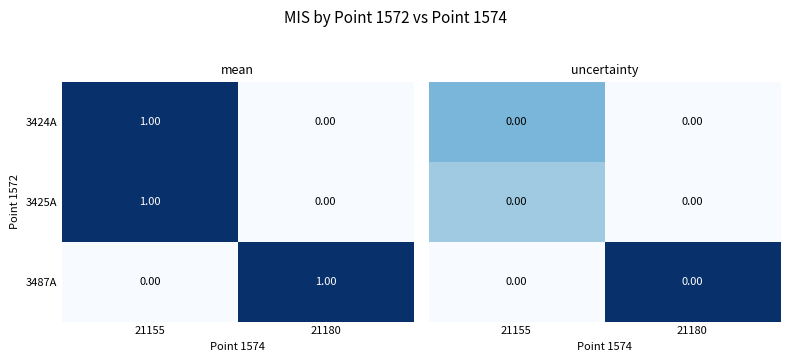

At which label does 3424A reach its minimum?

21180